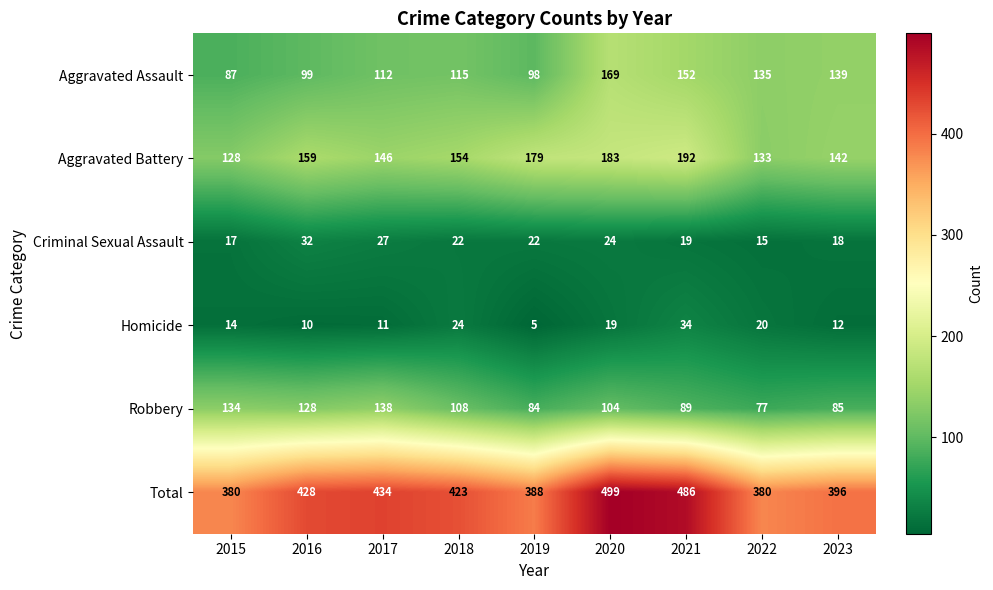

At which label does Robbery reach its minimum?

2022